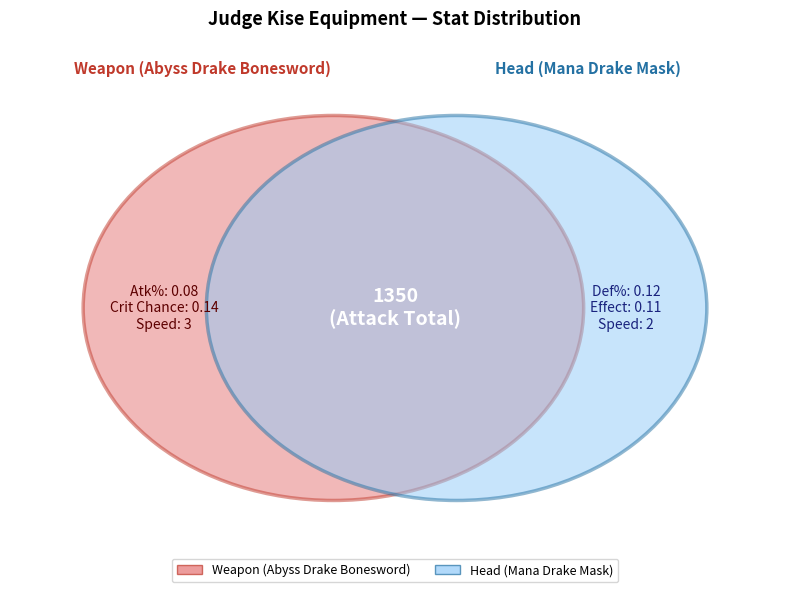

Is it true that Speed is 1% of the pie?

False